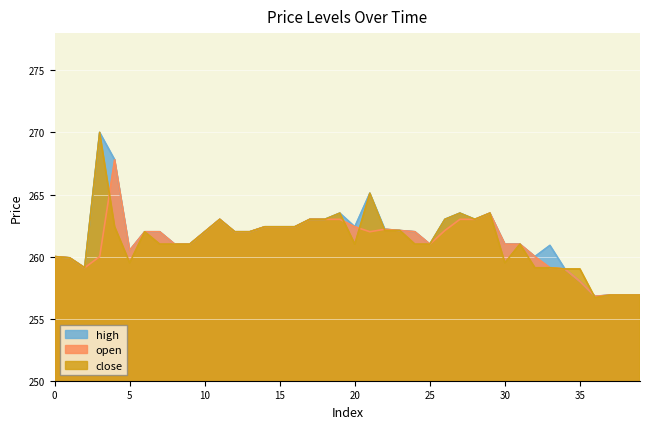

Between which two adjacent categories do high and close first intersect?

35 and 36